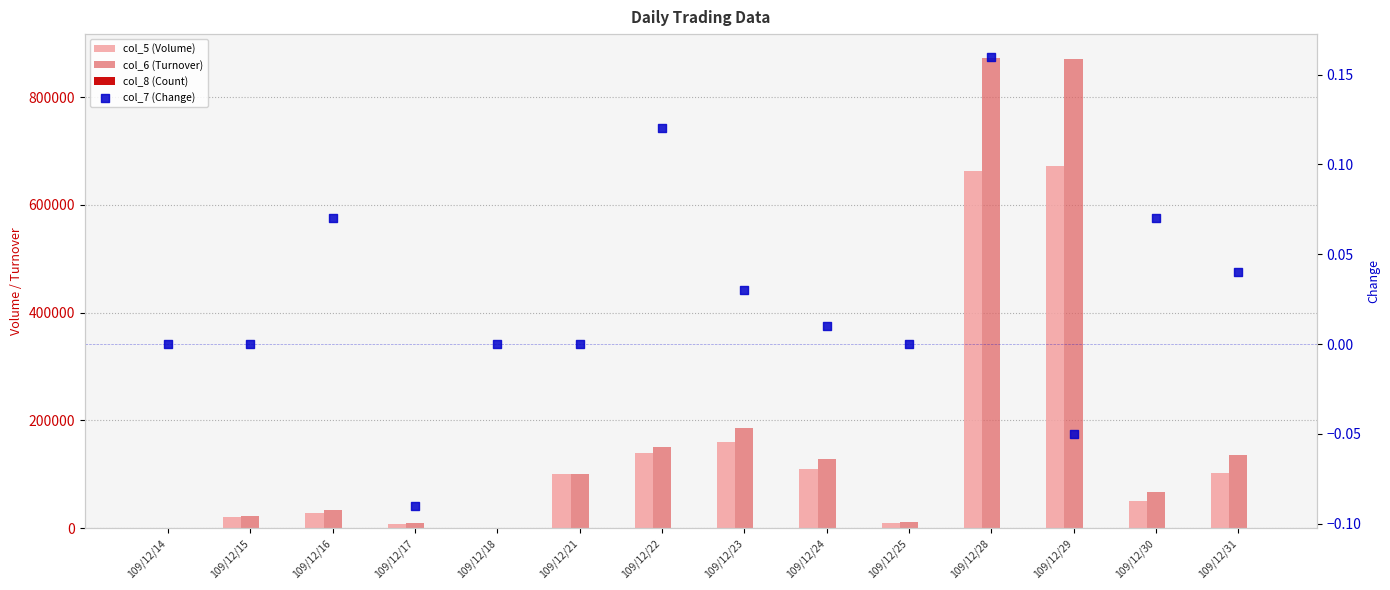

Which series has the widest spread of Y values?

col_6 (Turnover)